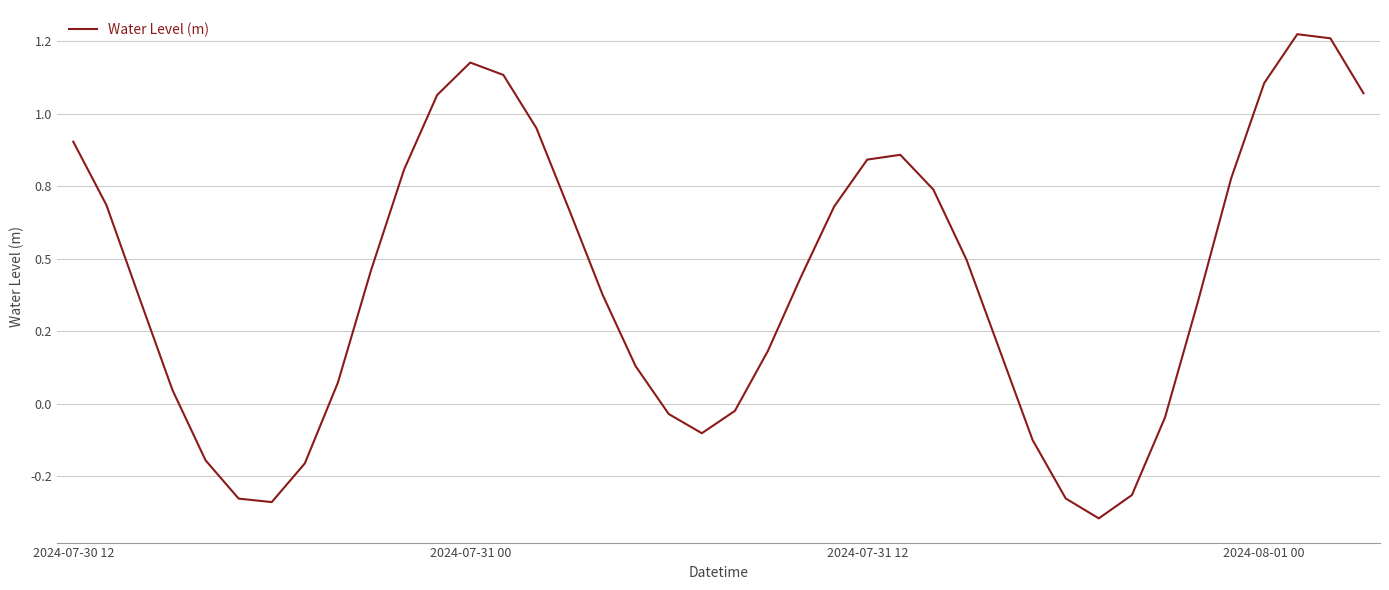

Does the chart display data point markers on the line(s)?

No